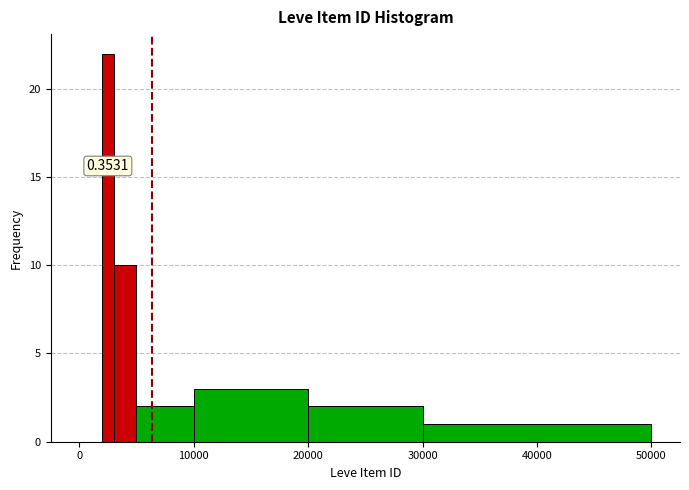

Read against the x-axis, roughly where is the centre of the tallest bar?

3000